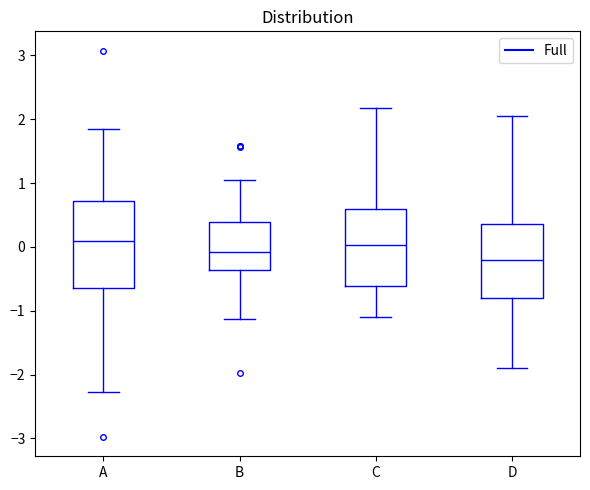

Comparing the boxes themselves (not the whiskers), which one is the tallest?

A